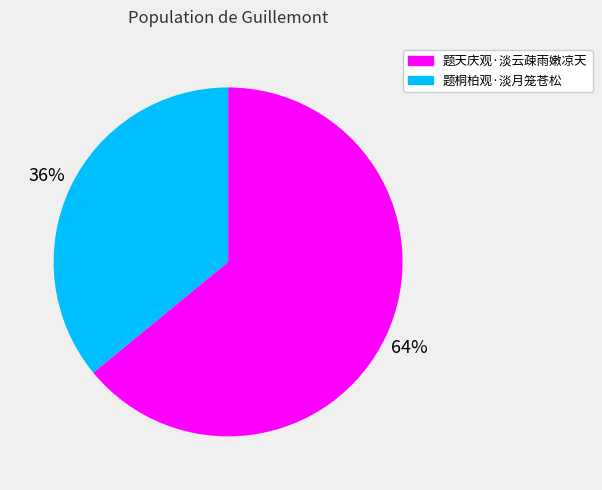

What is the largest slice in the pie chart?

题天庆观·淡云疎雨嫩凉天